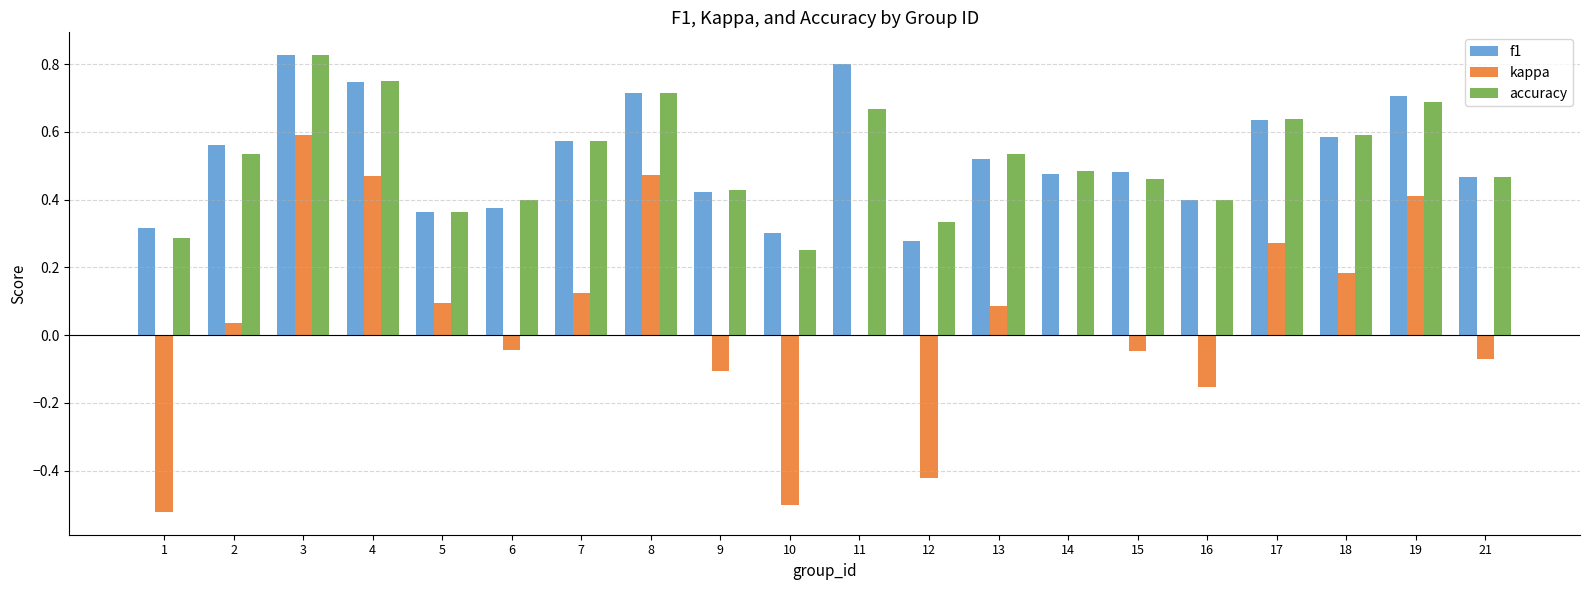

Between 16 and 21, which series saw the biggest shift?

kappa